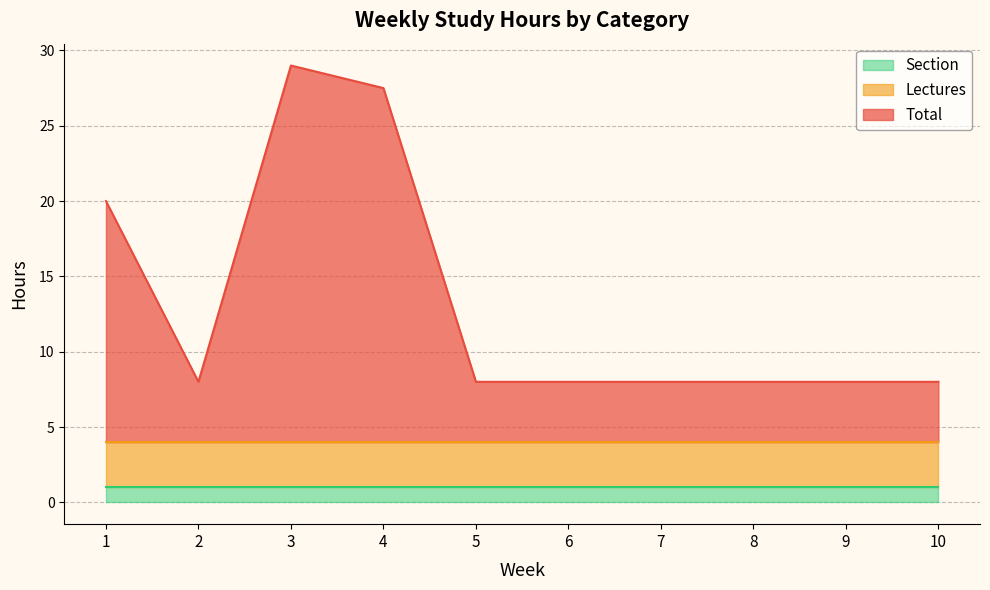

True or false: Section has a value of 1.0 at 7.

True